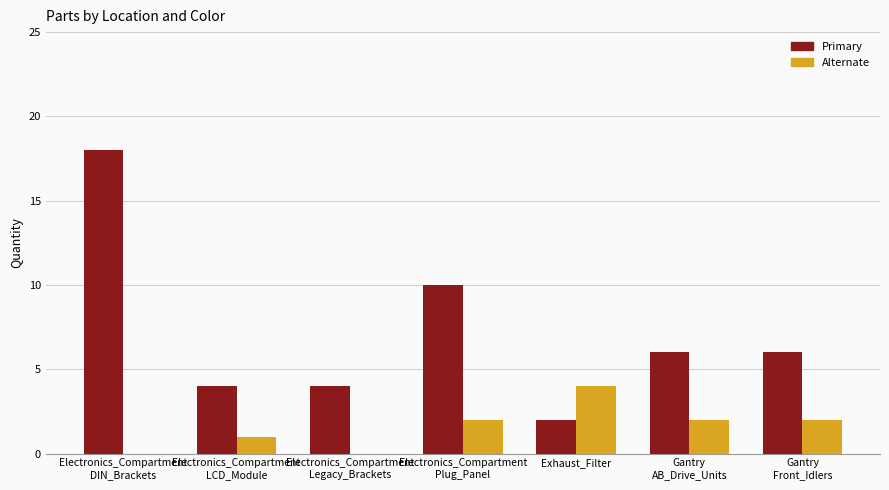

What is the total value across all series at Exhaust_Filter?

6